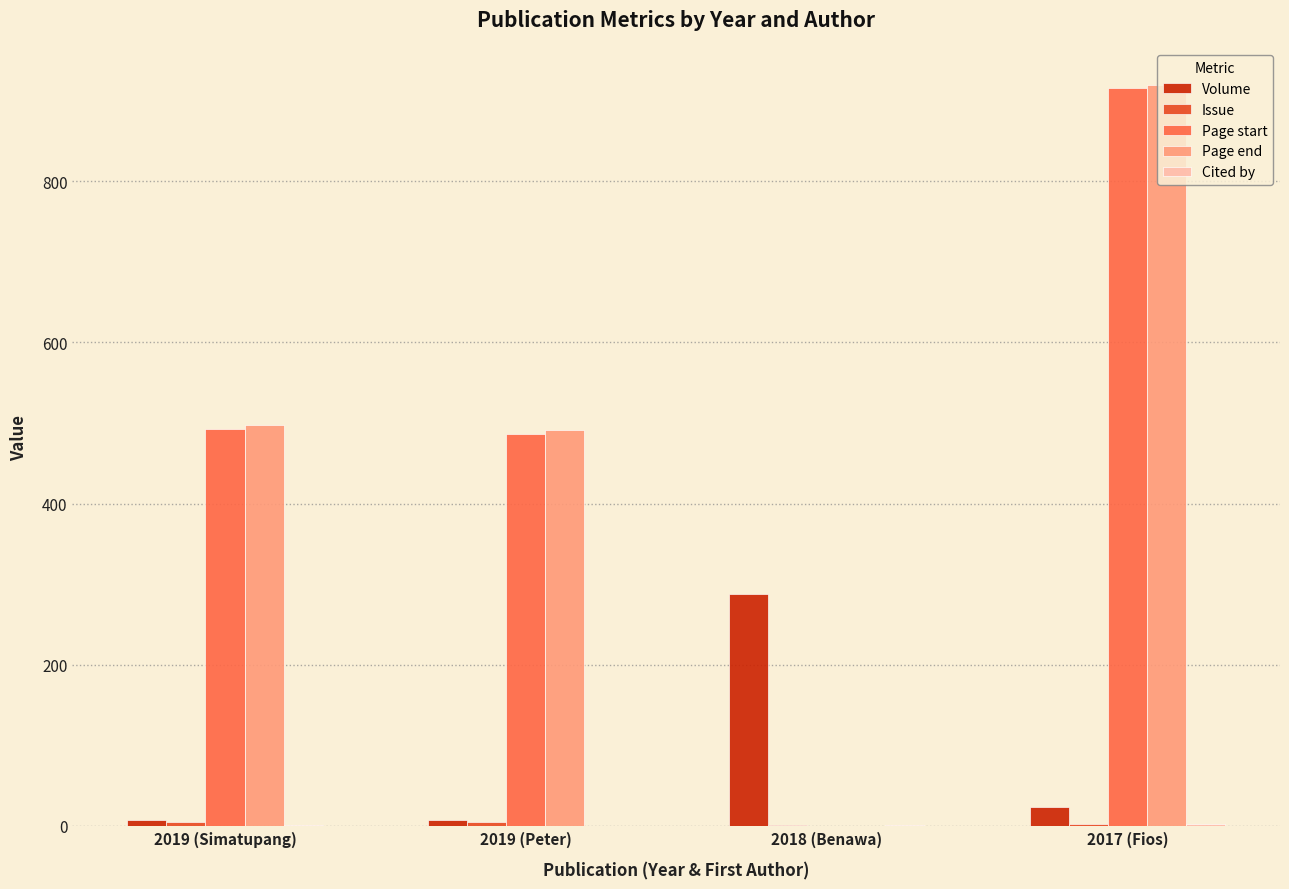

What is the greatest value displayed?

919